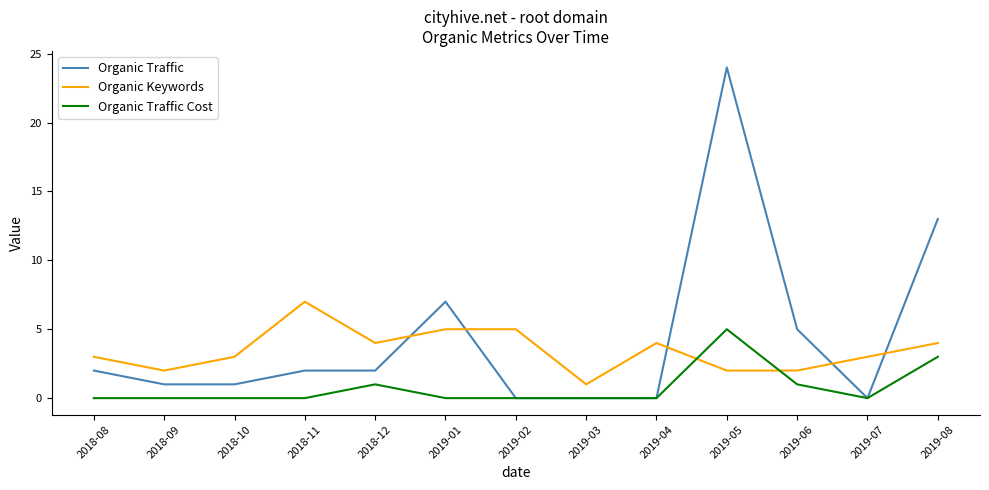

What position from the left is 2019-05?

10